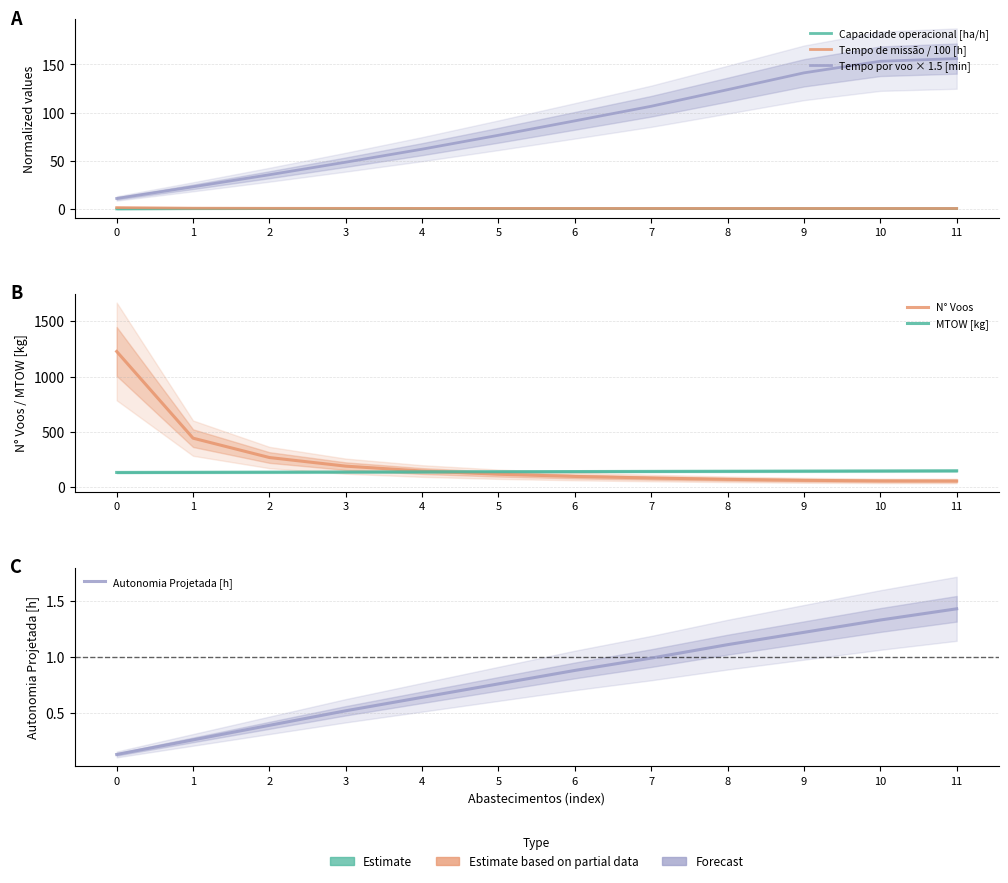

What is the highest value of the MTOW [kg] series?

148.2